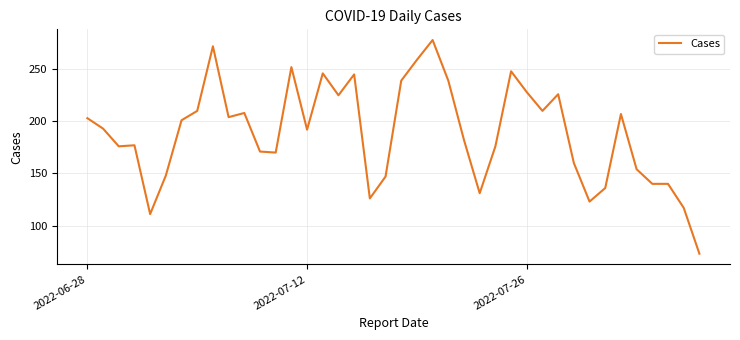

What is the minimum value shown in the chart?

73